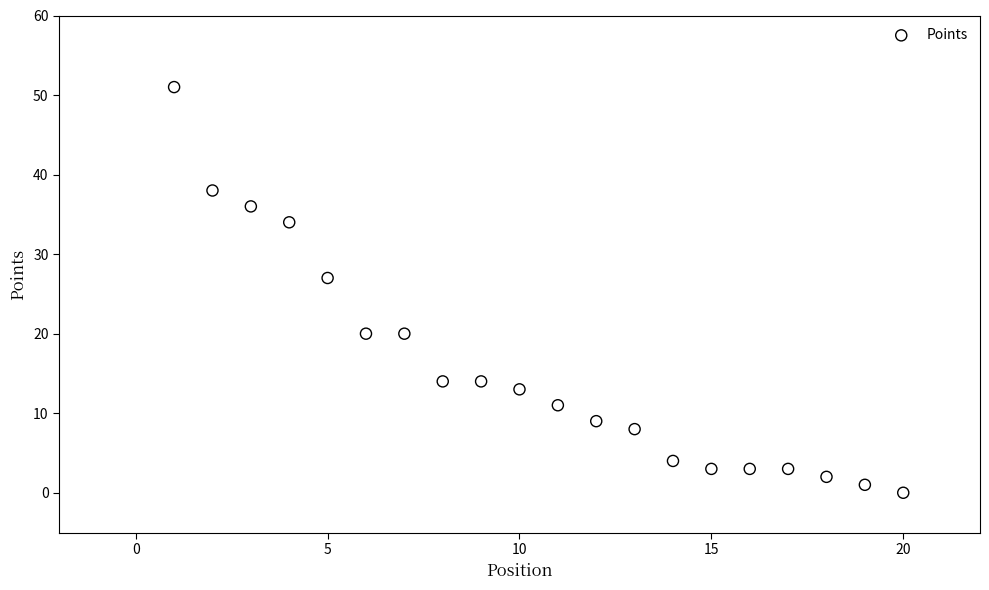

What Y value in the scatter plot is closest to 25?

27